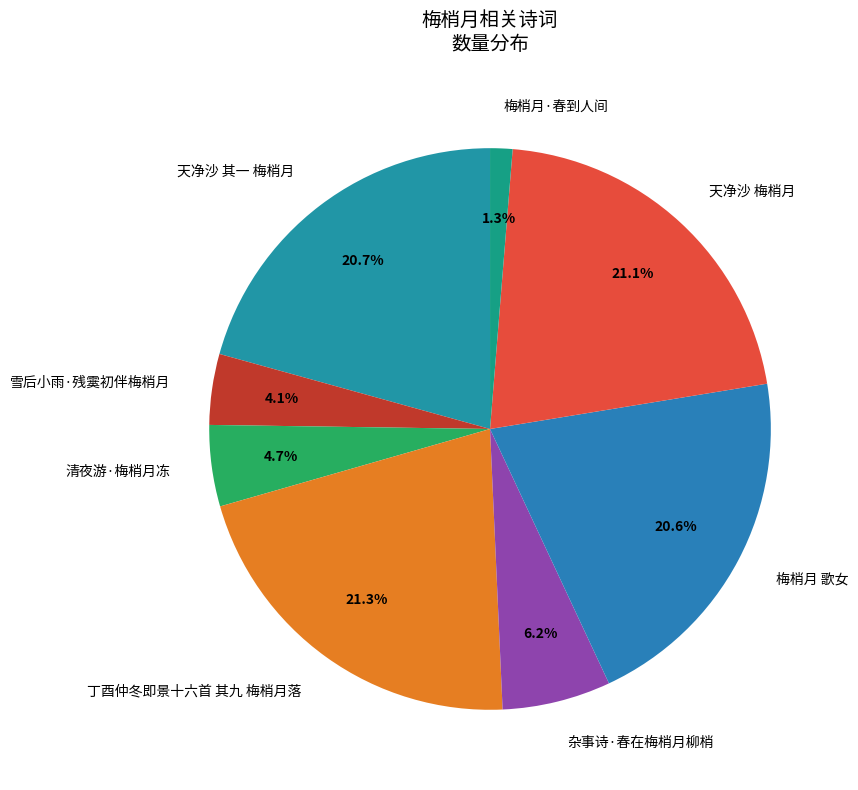

How much of the chart is everything except 天净沙 梅梢月?

78.9%